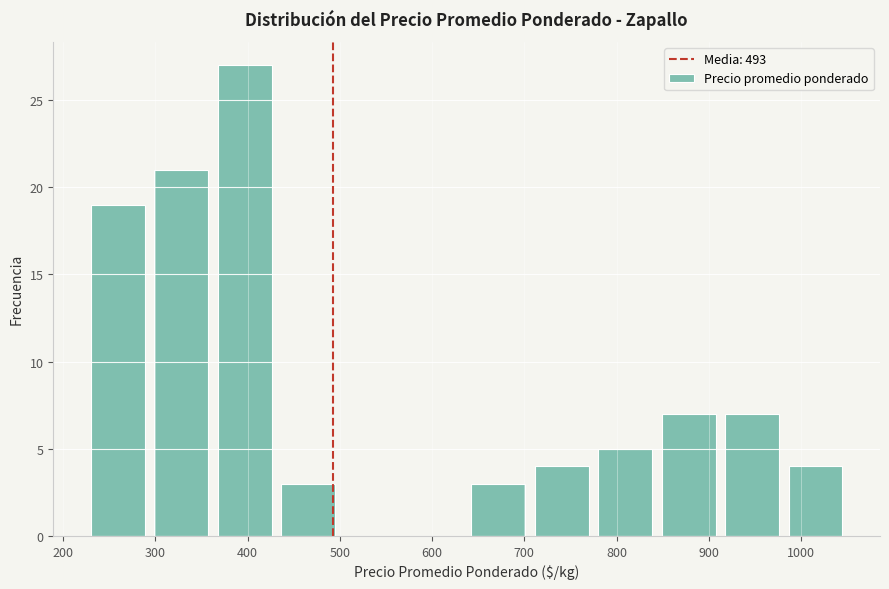

Over which range of the x-axis is the bar tallest?

360 to 430